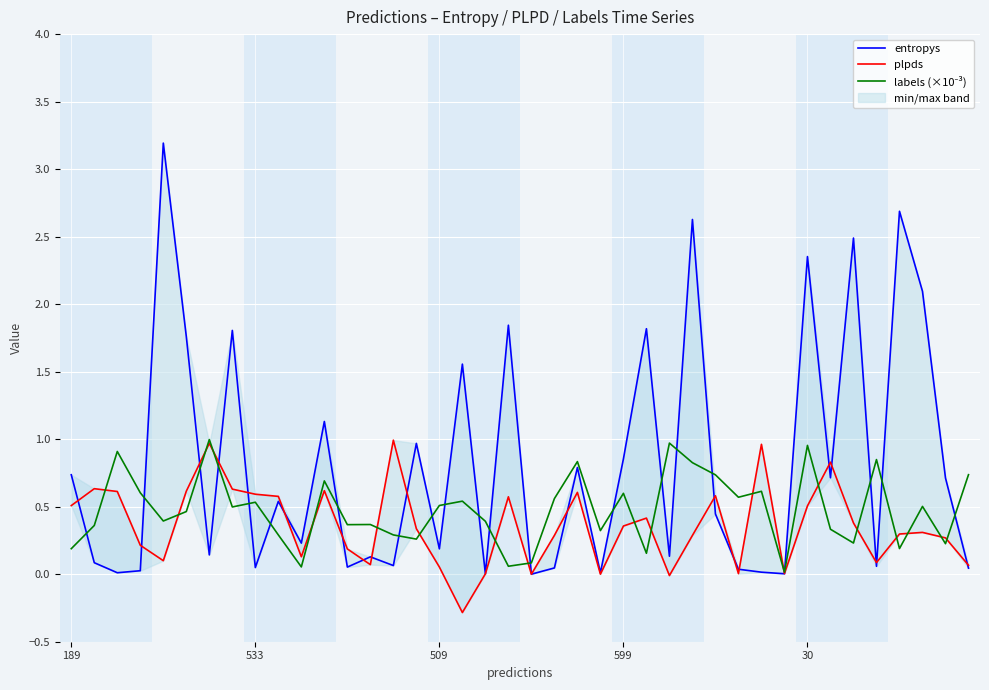

Where is labels (×10⁻³) nearest to the value 0?

31